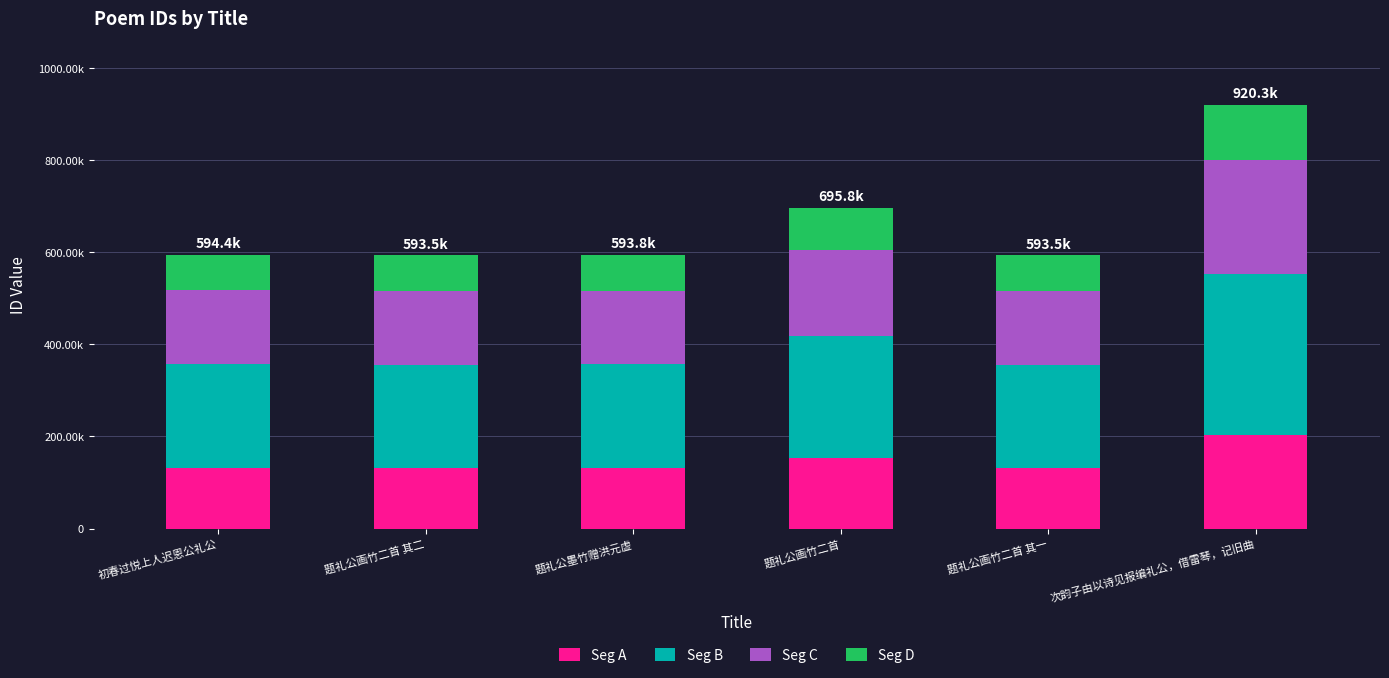

List the series in order of their peak value, lowest first.

Seg D, Seg A, Seg C, Seg B